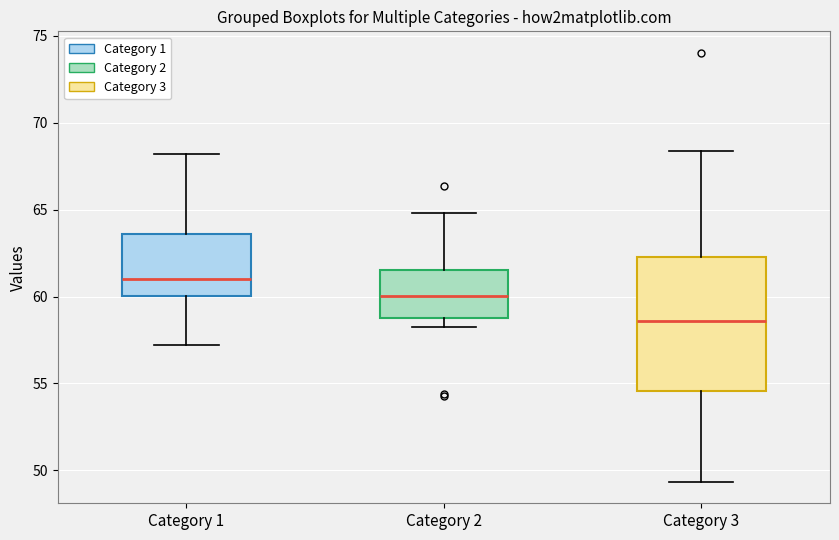

Reading left to right, transcribe this box plot: for each box, give where its median line is, the range the box spans, and where its two whiskers end, as read against the y-axis. The values are not printed on the chart, so give them approximately, as read against the axis.

Category 1: median 61.0, box 60.0 to 63.5, whiskers 57.0 to 68.0
Category 2: median 60.0, box 58.5 to 61.5, whiskers 58.0 to 65.0
Category 3: median 58.5, box 54.5 to 62.5, whiskers 49.5 to 68.5